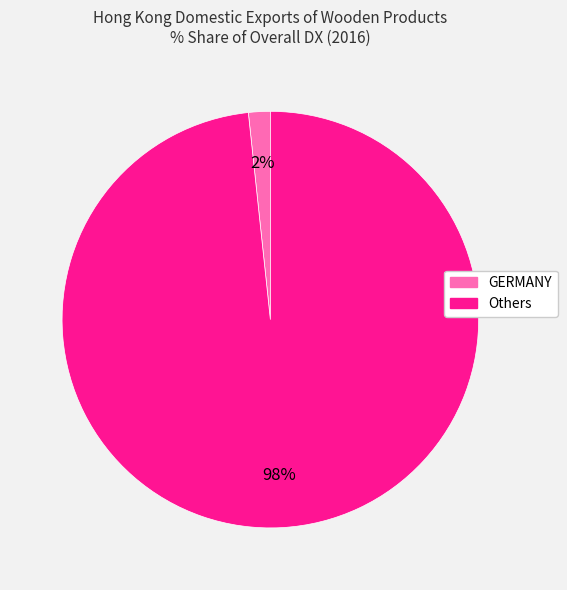

Is there any slice that represents more than half of the pie?

Yes